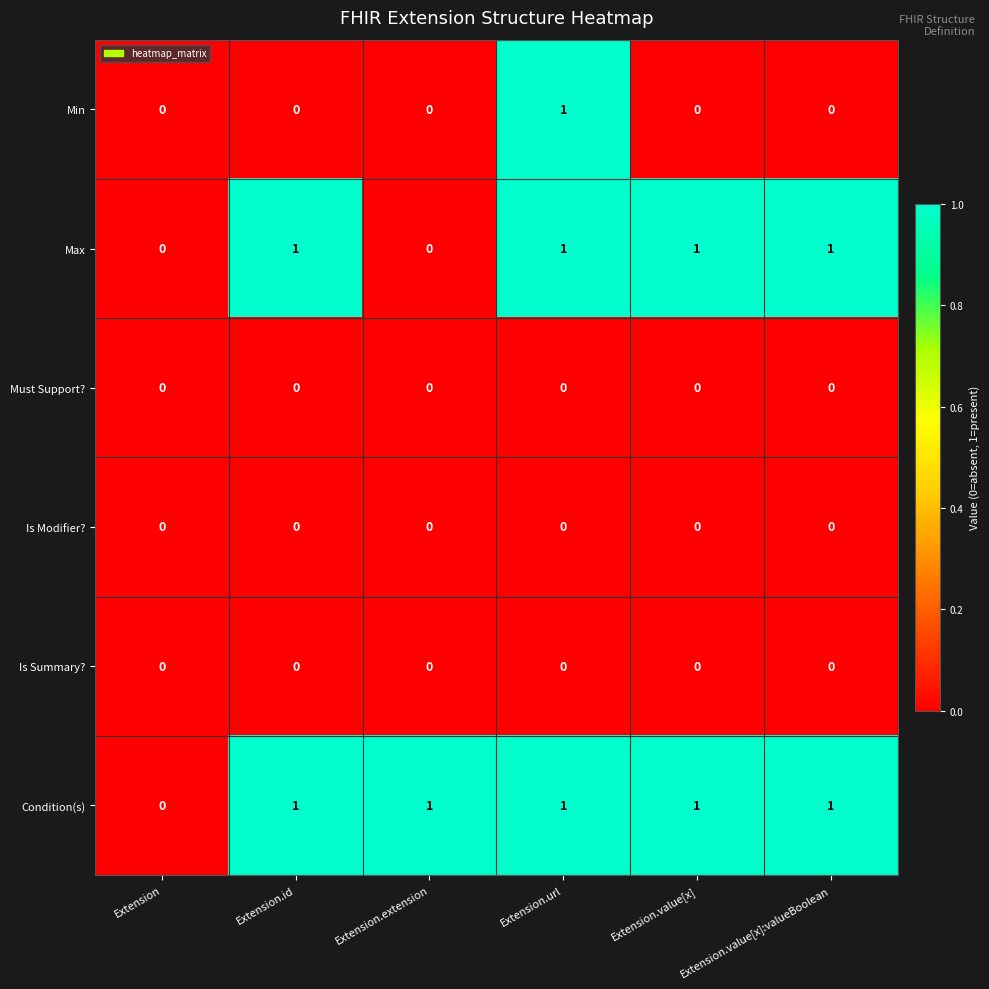

What is the spread (max minus min) of values at Extension.extension?

1